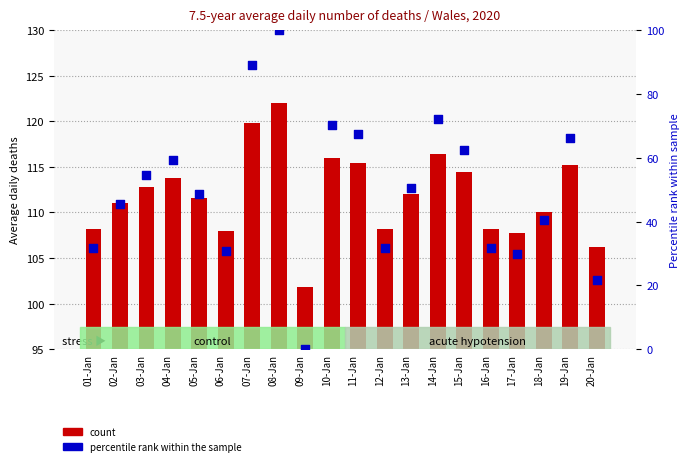

Which series has the widest spread of Y values?

percentile rank within the sample